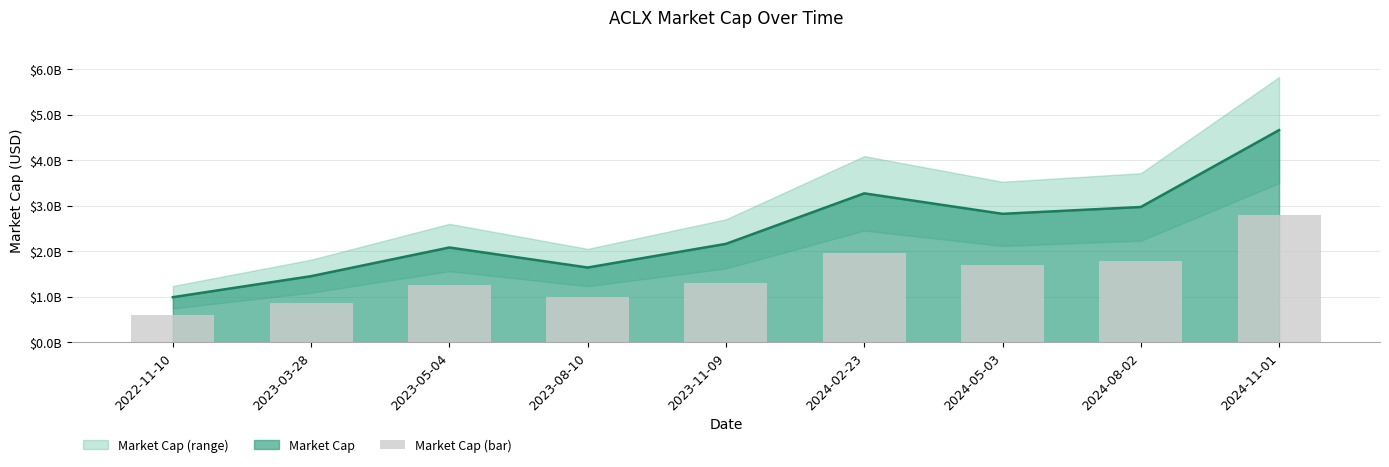

Reading left to right, list all the values displayed in this chart.

2022-11-10=592818000	2023-03-28=870000000	2023-05-04=1248000000	2023-08-10=984000000	2023-11-09=1296000000	2024-02-23=1962000000	2024-05-03=1692000000	2024-08-02=1782000000	2024-11-01=2796000000